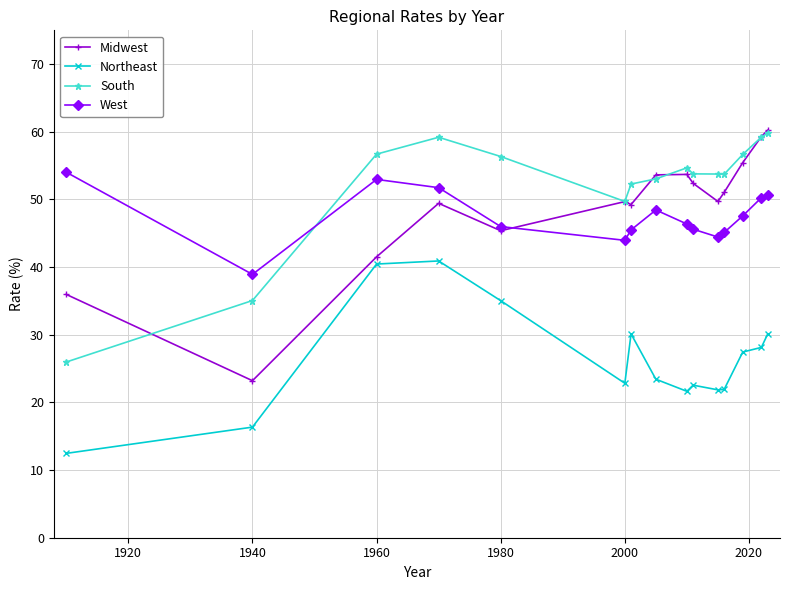

True or false: West has more than 0 points higher than both neighbors.

True